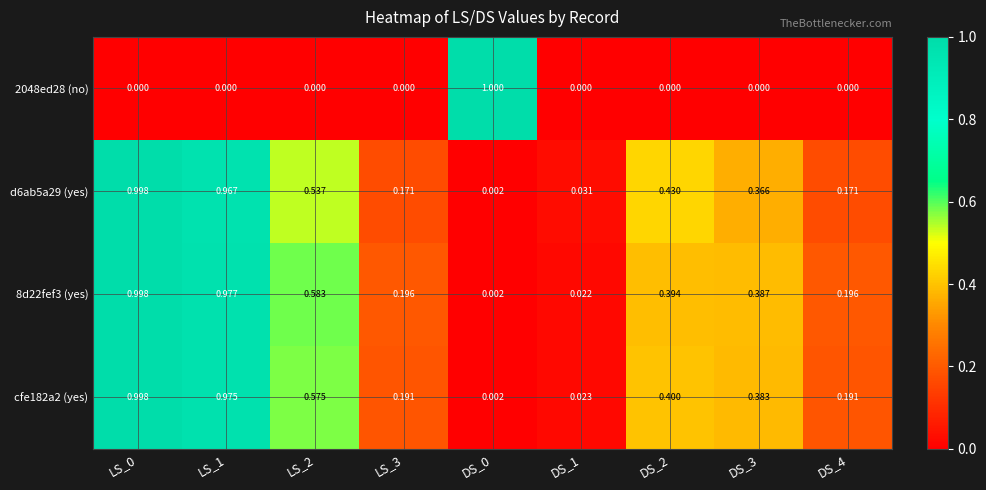

Is the value of d6ab5a29 (yes) at LS_0 greater than the value of cfe182a2 (yes) at LS_3?

Yes